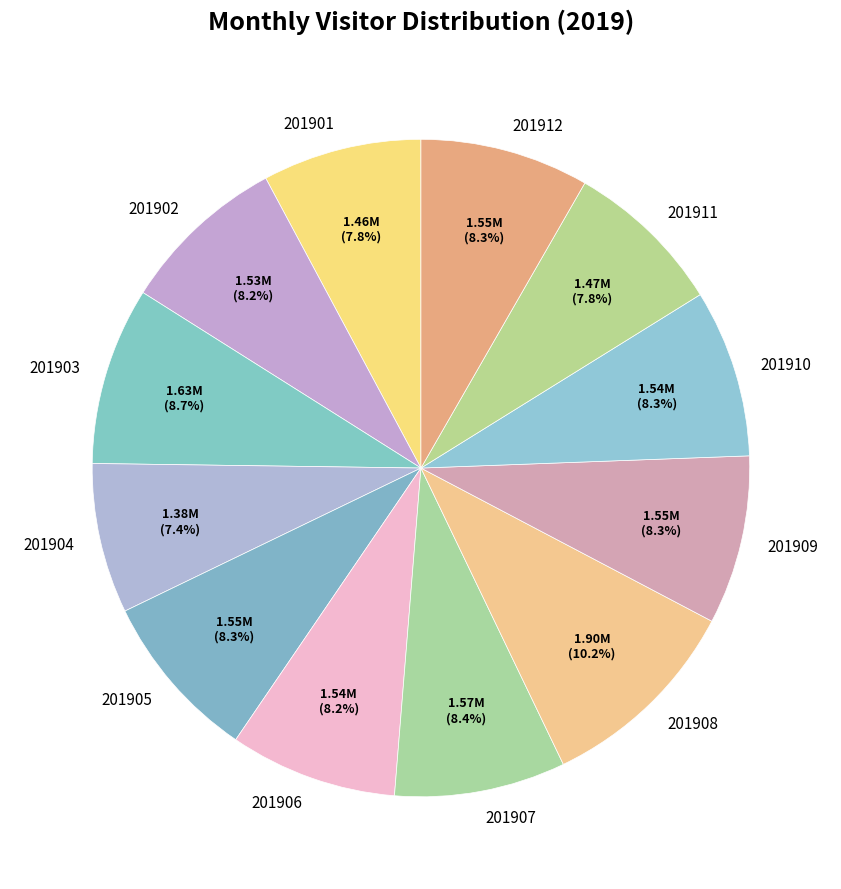

The 201903 slice represents 9% of the pie. True or false?

True